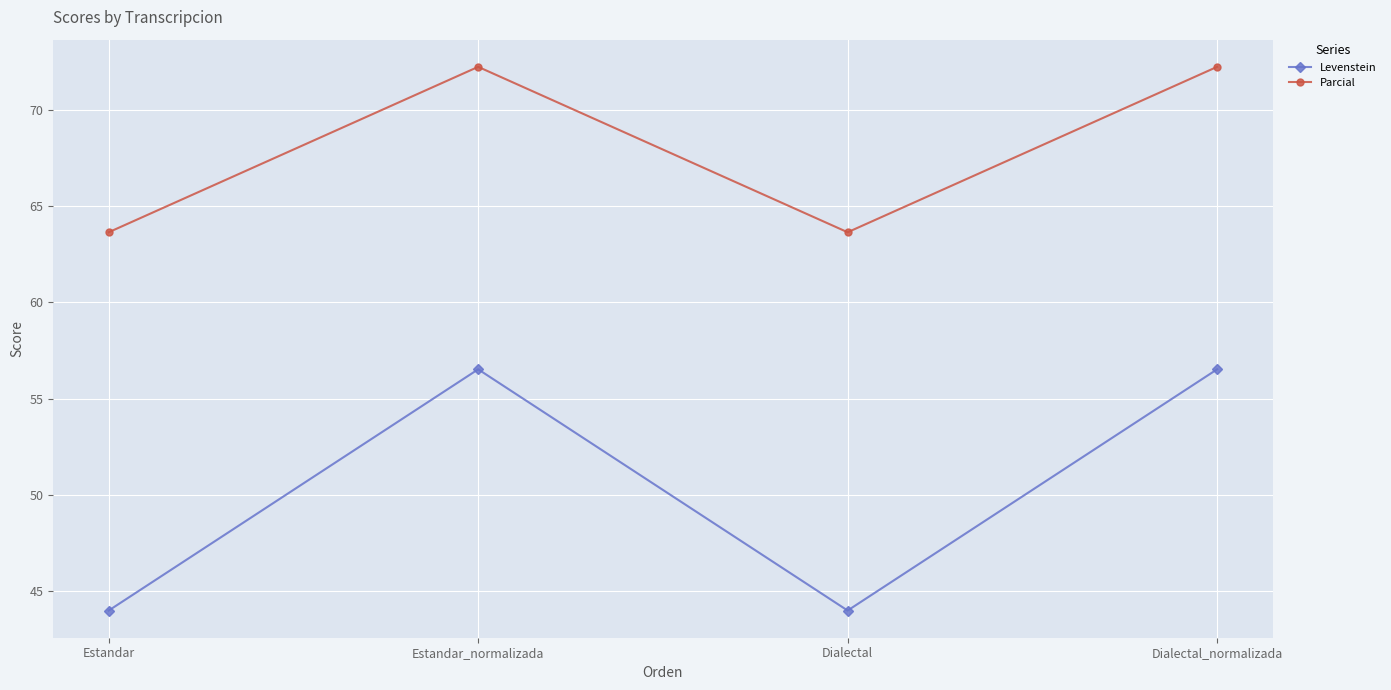

Reading left to right, list all the values displayed in this chart.

Levenstein: Estandar=44.0	Estandar_normalizada=56.5	Dialectal=44.0	Dialectal_normalizada=56.5
Parcial: Estandar=63.6	Estandar_normalizada=72.2	Dialectal=63.6	Dialectal_normalizada=72.2